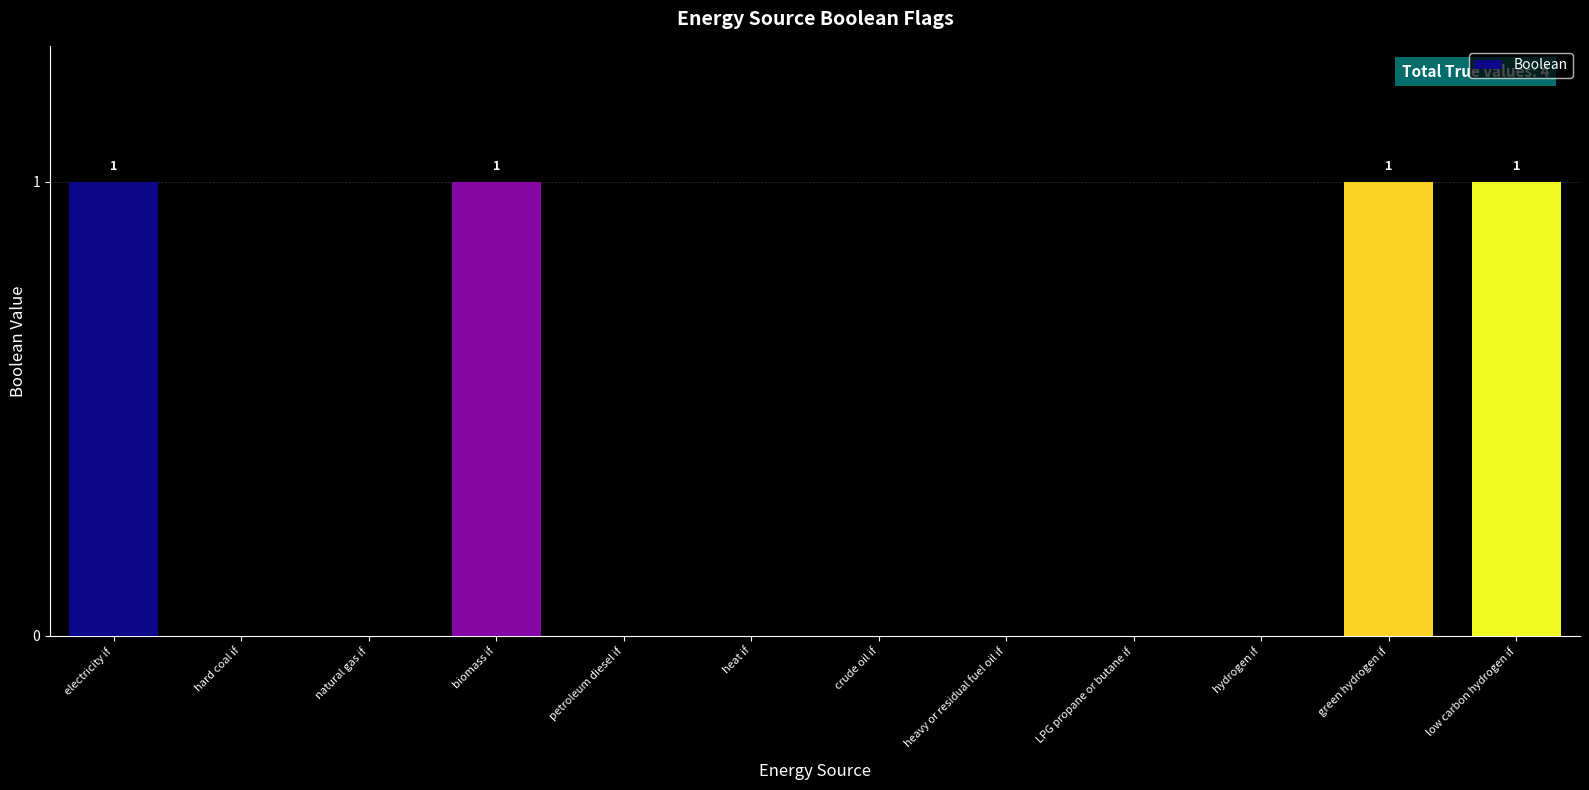

Between biomass if and petroleum diesel if, which is larger?

biomass if